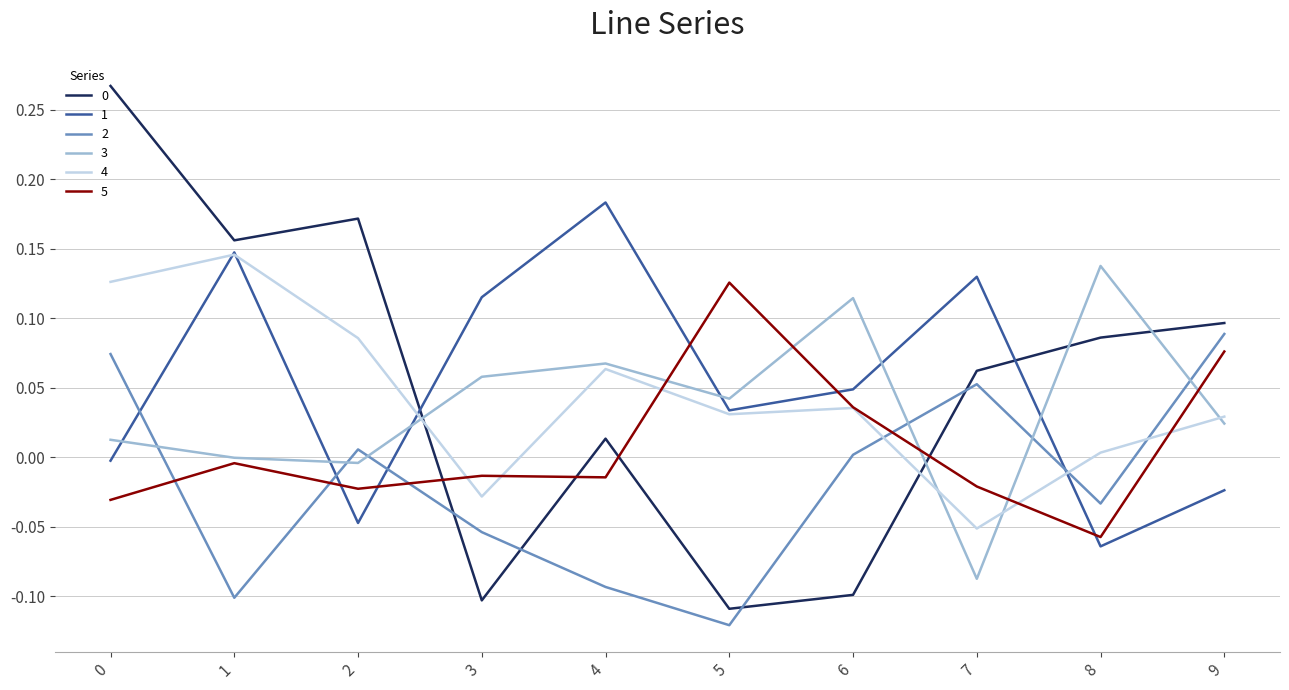

Which category has the highest value in the 5 series?

5